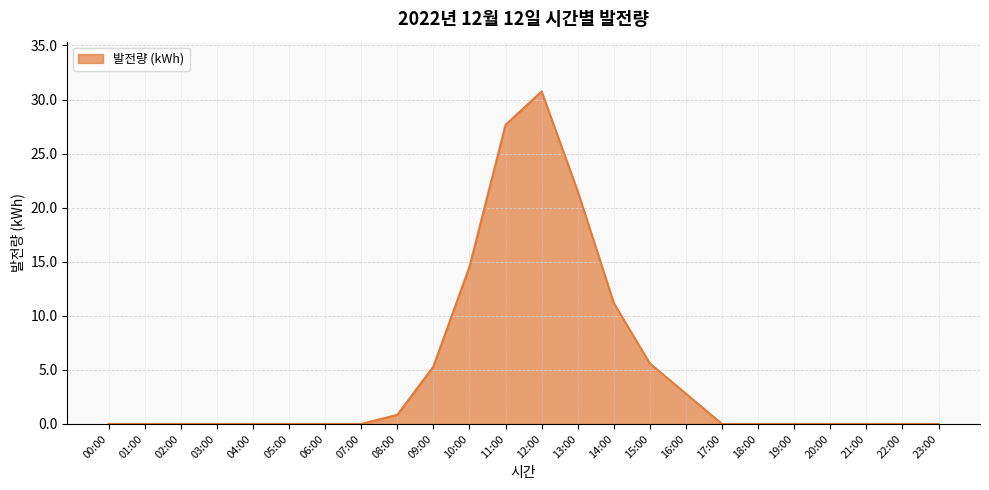

True or false: the data shows 17.9 at 07:00.

False